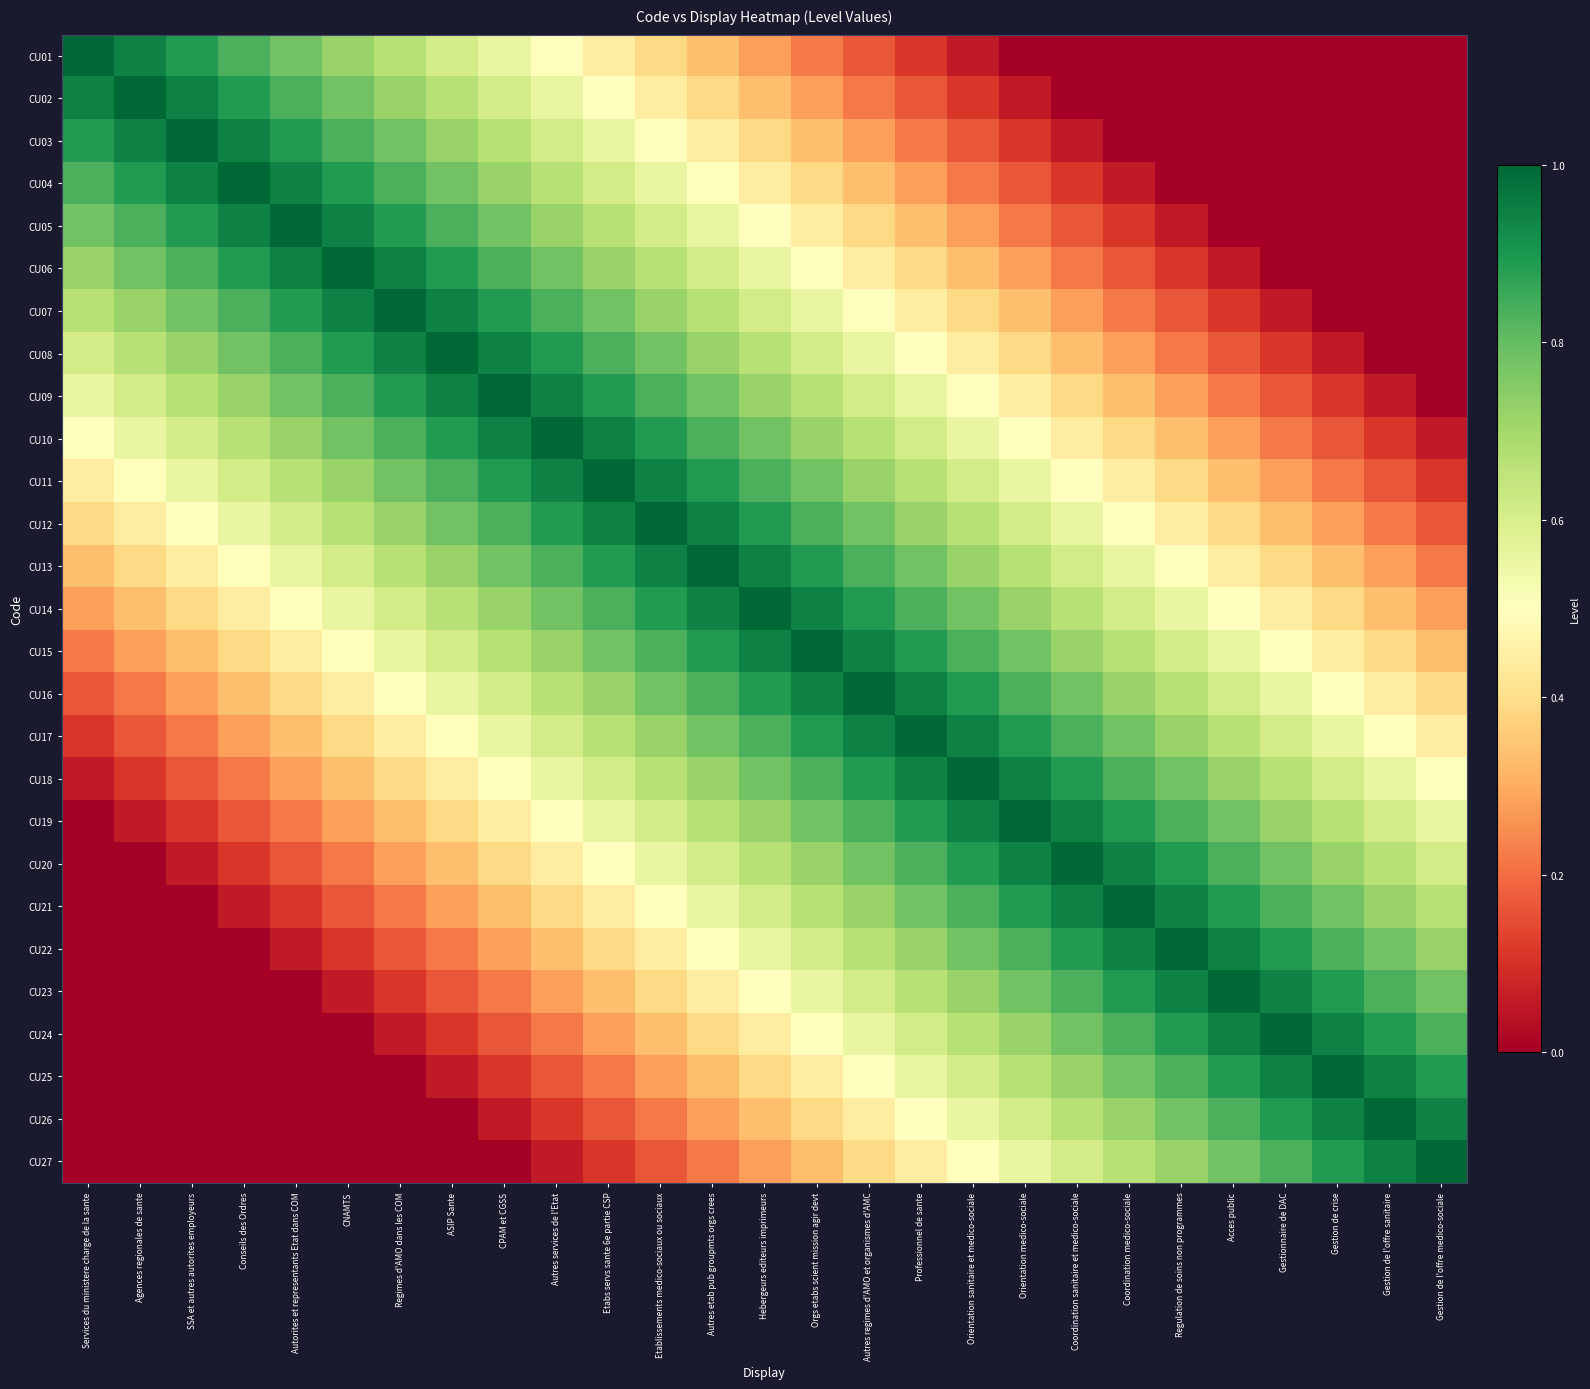

How many data points does each series have?

27